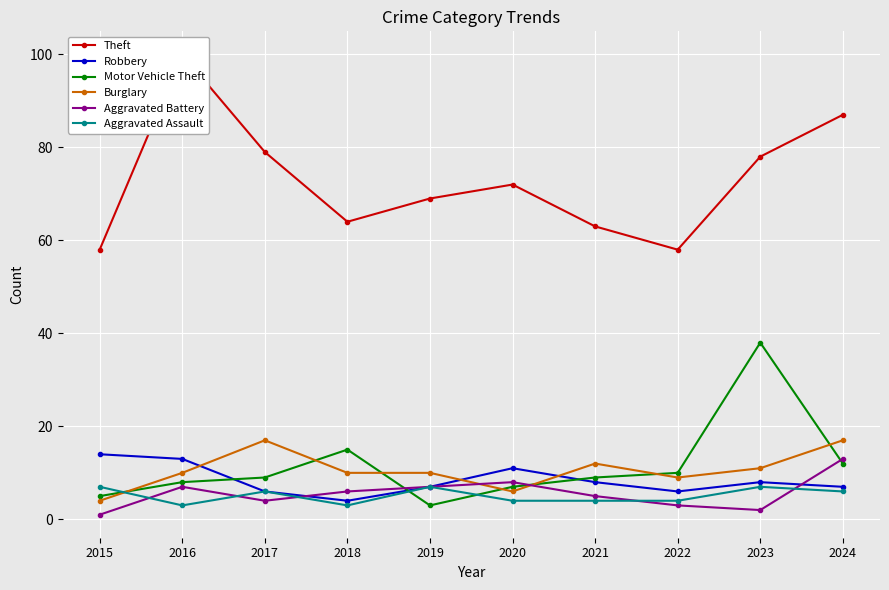

Which series changed the most between 2017 and 2021?

Theft